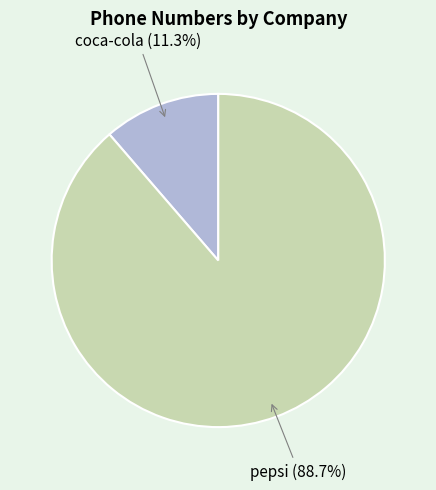

Which slice is the smallest?

coca-cola